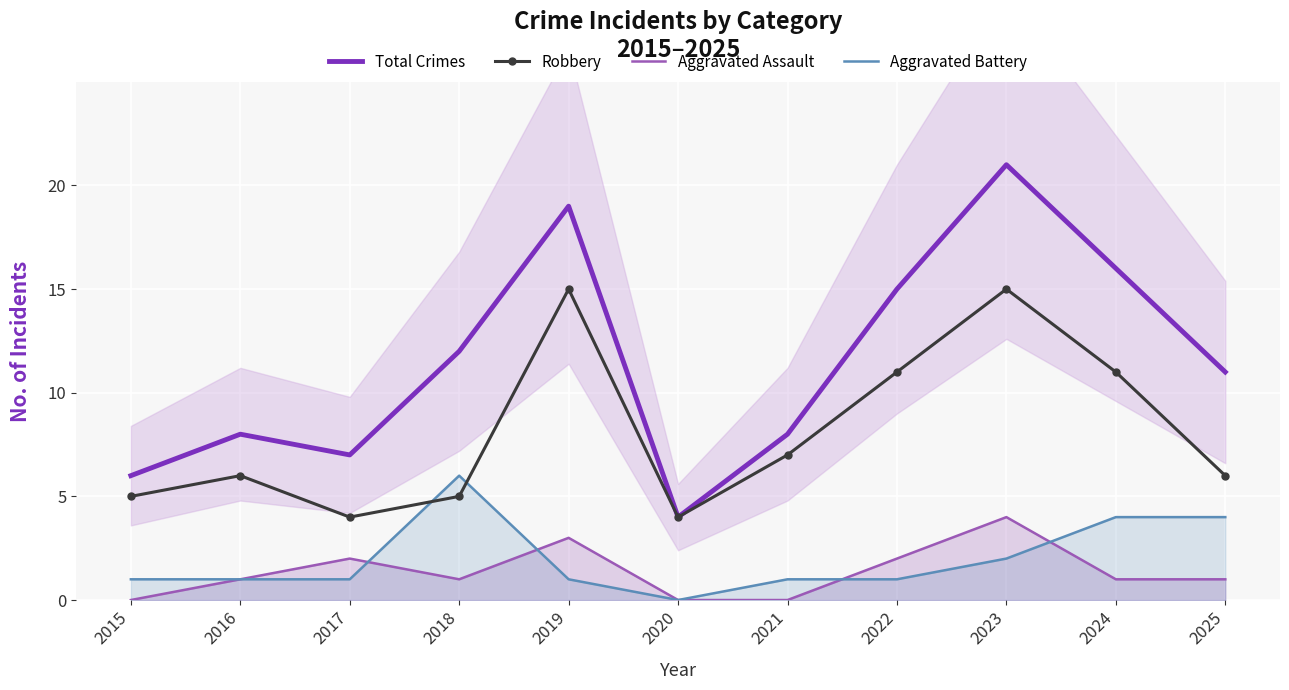

How many lines are shown in the chart?

4